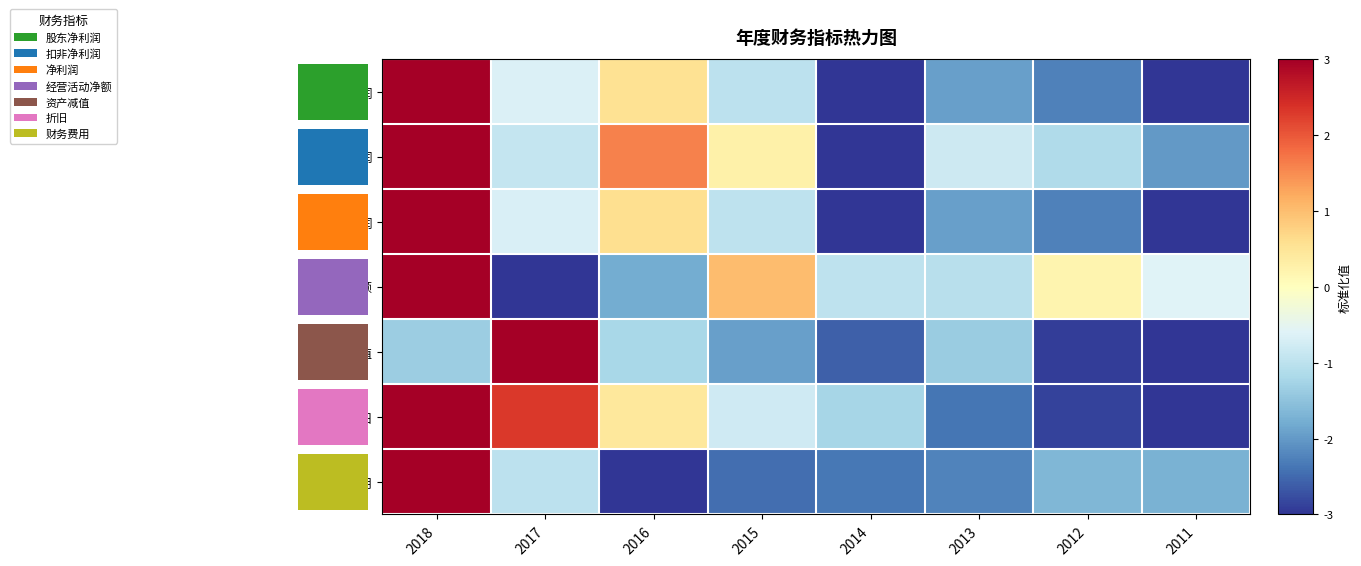

Count the number of categories in the chart.

8